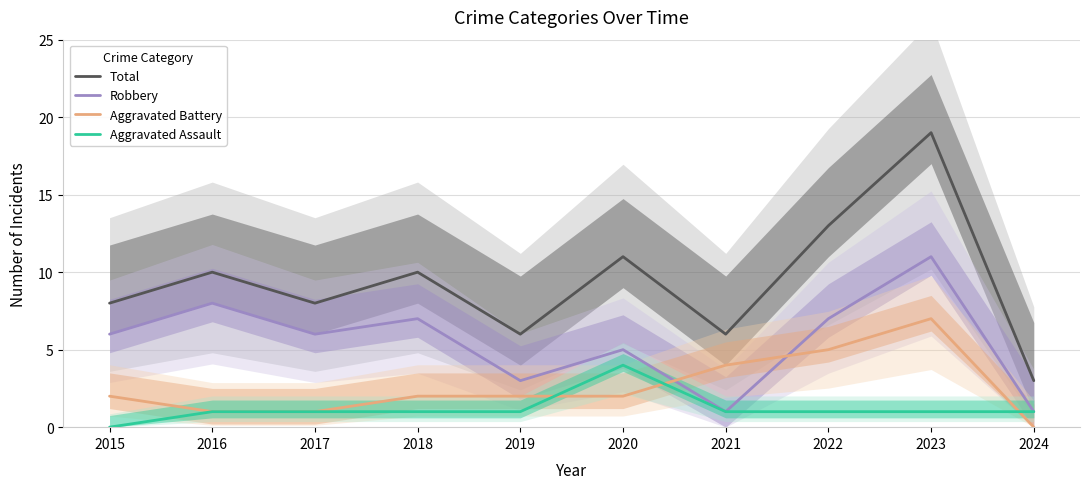

What is the sum of the Robbery values at 2015 and 2020?

11